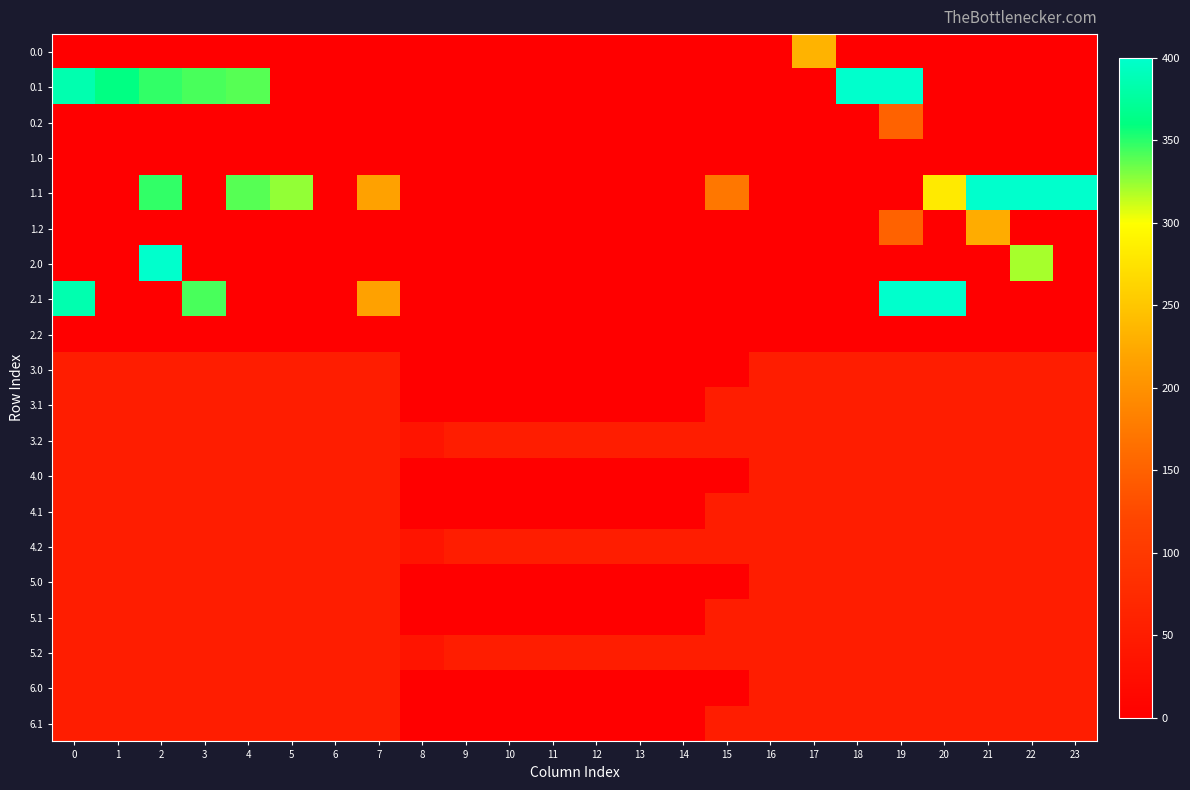

At which category is the sum across all series the highest?

19